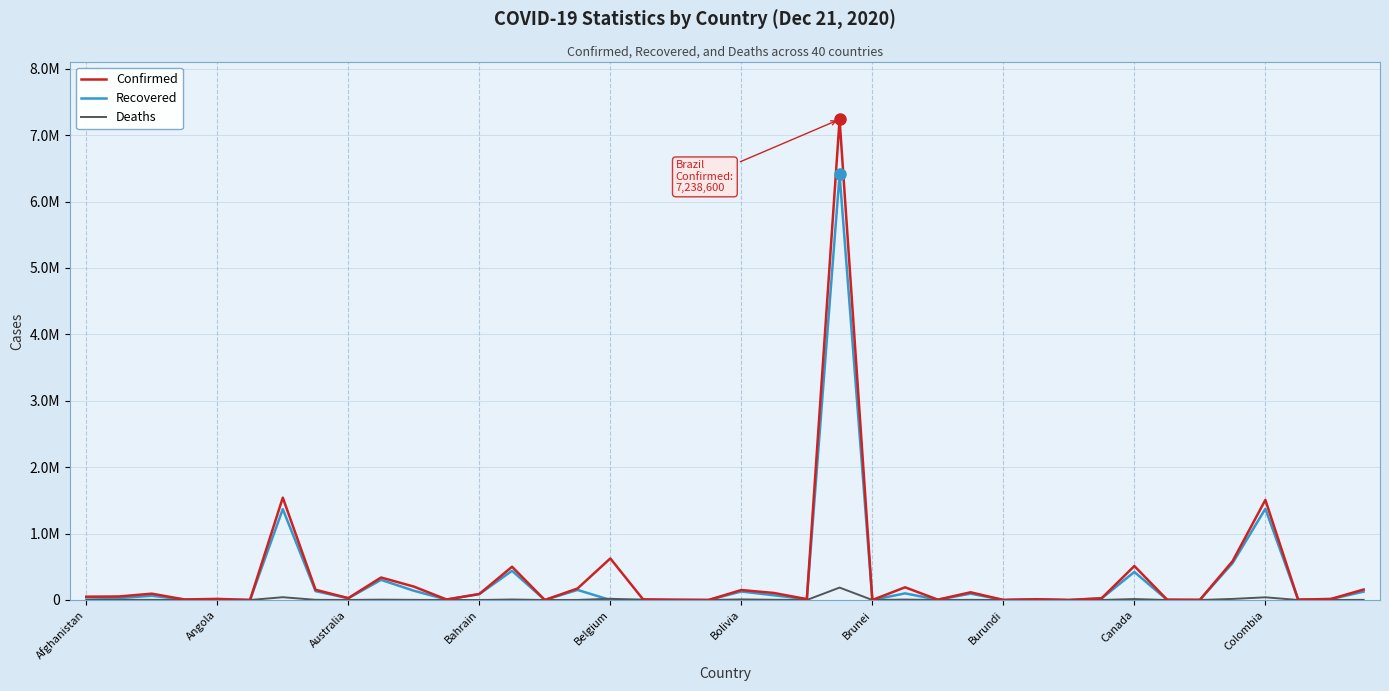

Is this an area chart (filled region under the line)?

No